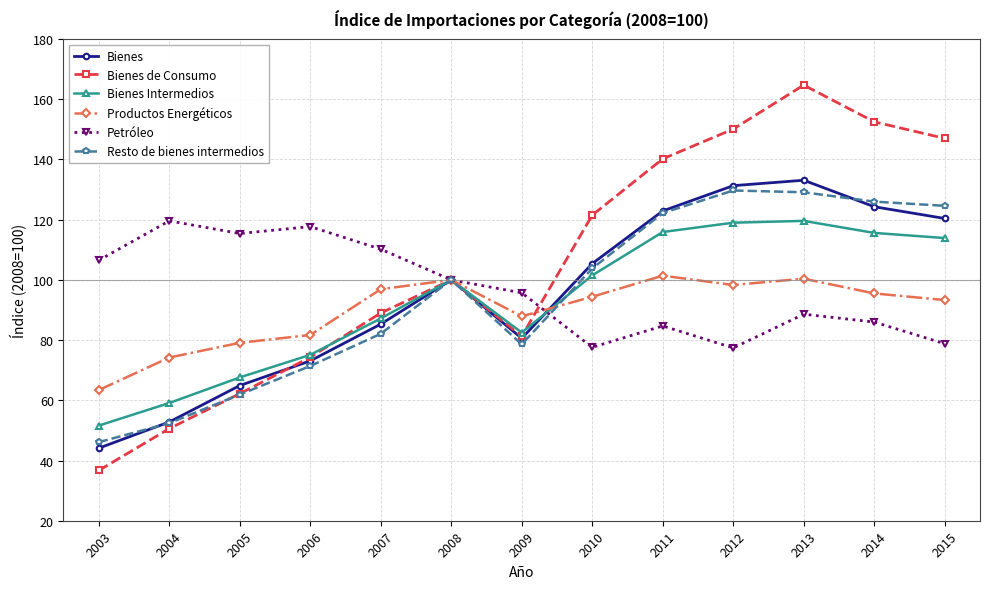

Read the Resto de bienes intermedios value at 2005.

61.9